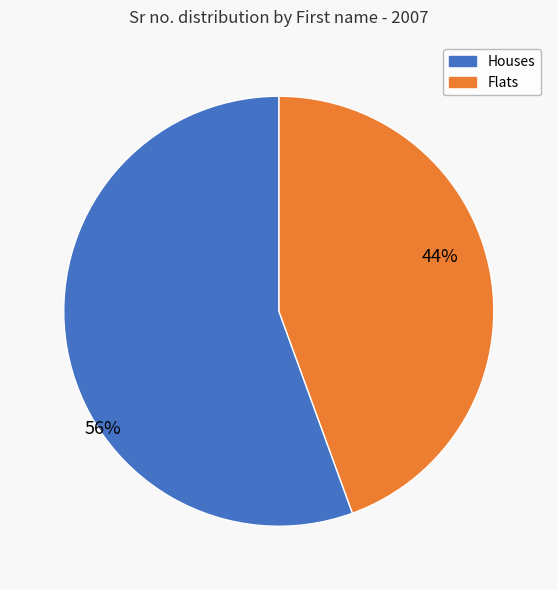

To the nearest percent, what is the average slice percentage?

50%